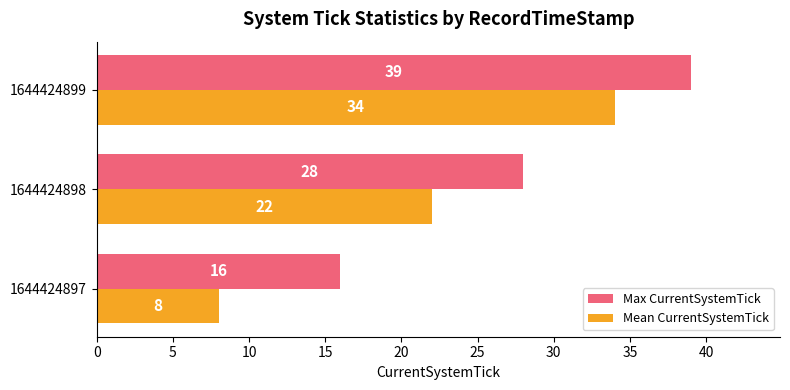

Is it true that Max CurrentSystemTick equals 37 at 1644424898?

False